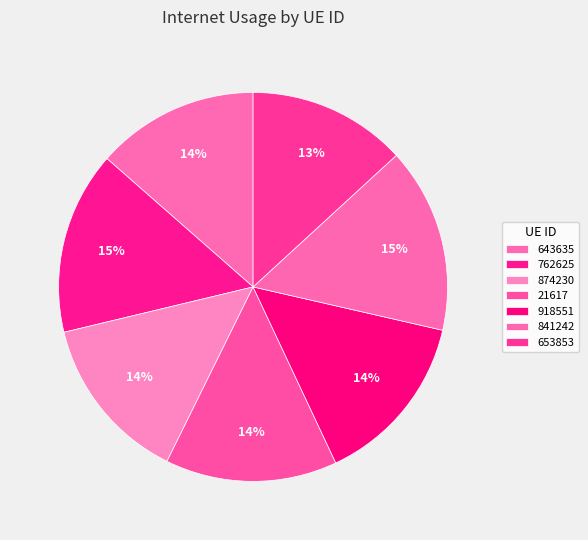

Rank the categories by value from highest to lowest.

841242, 762625, 918551, 21617, 874230, 643635, 653853